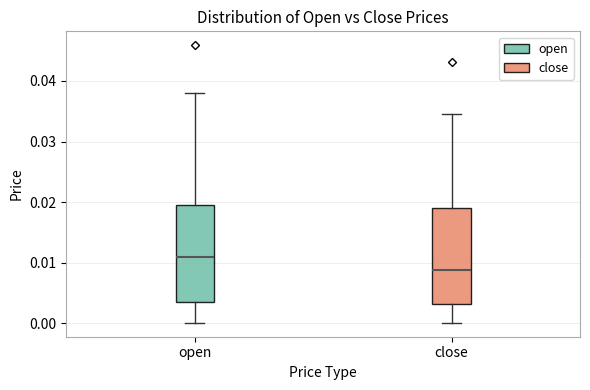

Which box's median line is the highest?

open